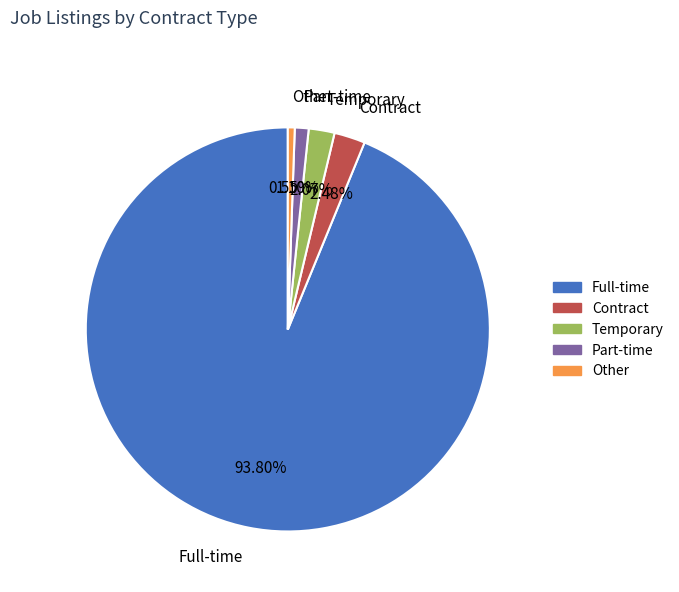

To the nearest percent, what is the difference between the largest and smallest slice percentages?

93%